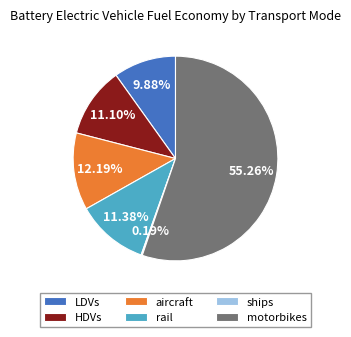

Which category has the biggest portion of the pie?

motorbikes